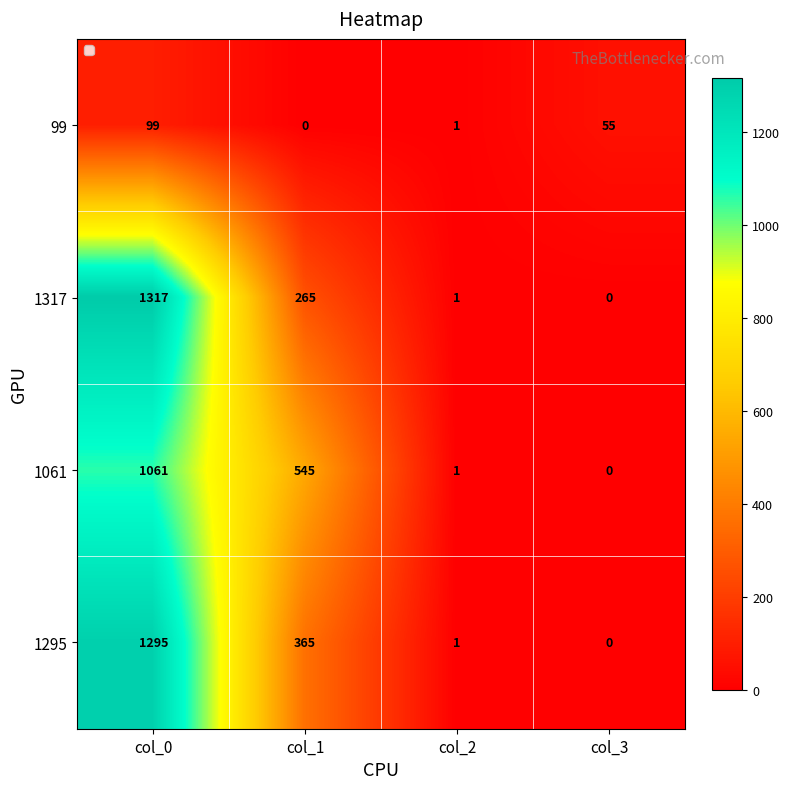

Which series has the largest range (max minus min)?

1317